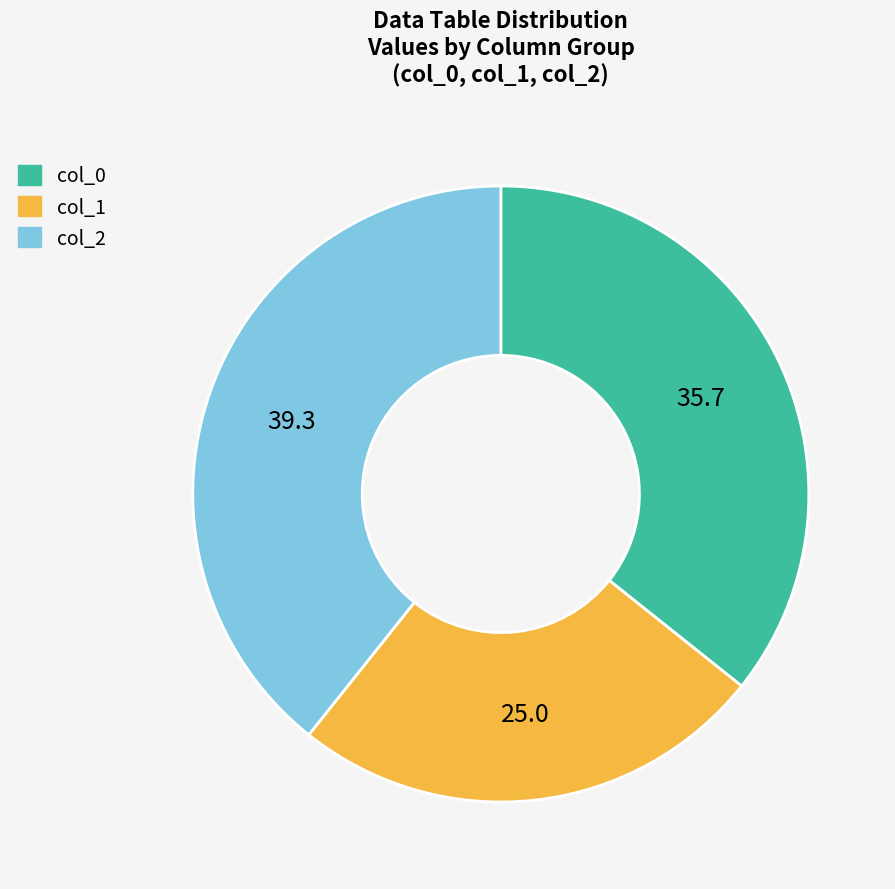

How many segments does this pie chart have?

3